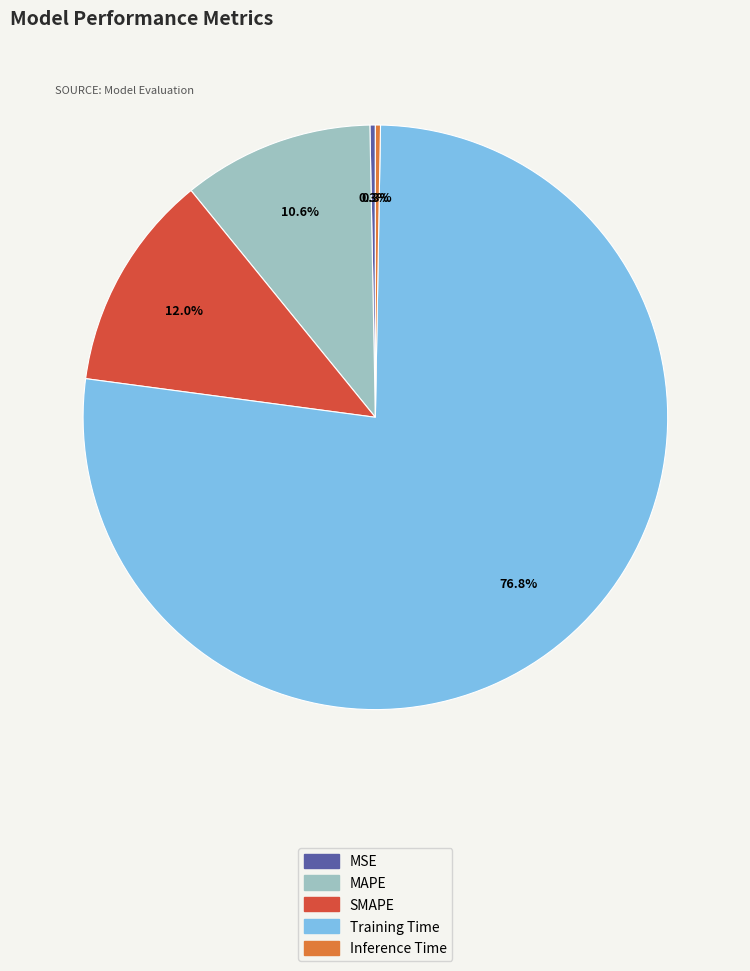

Does any single category account for the majority?

Yes